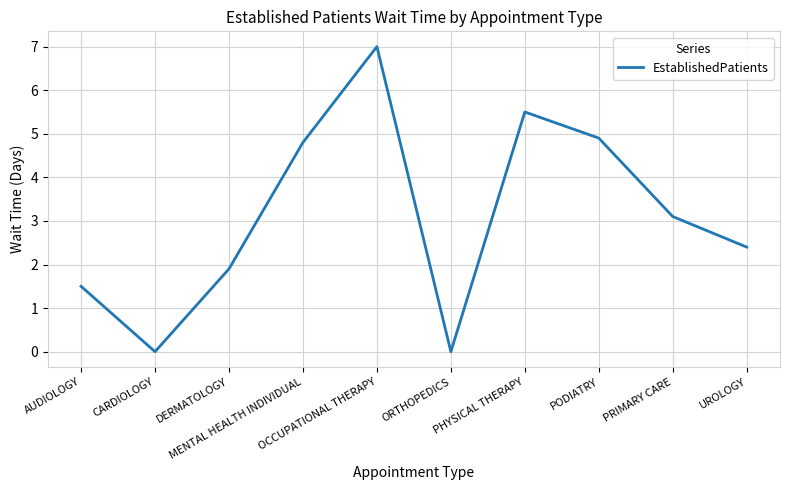

What is the difference between the values at AUDIOLOGY and CARDIOLOGY?

1.5